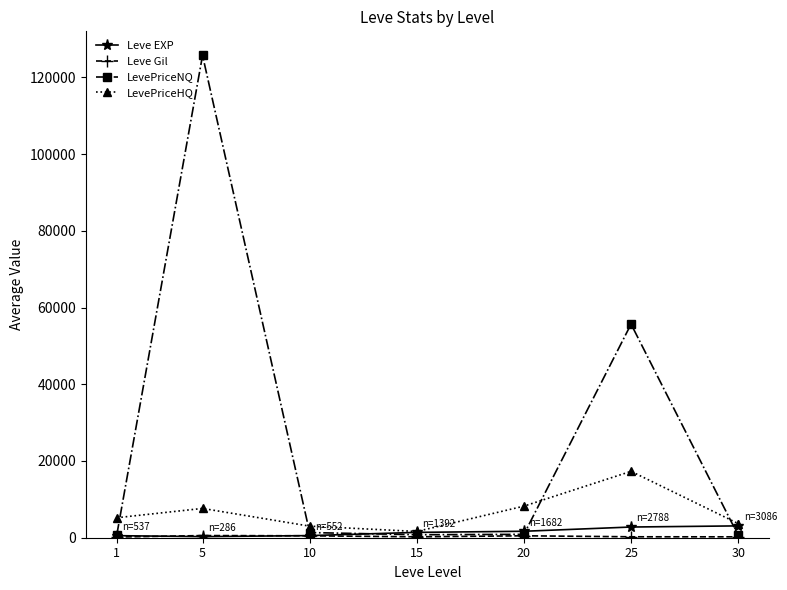

At which category is the sum across all series the highest?

5